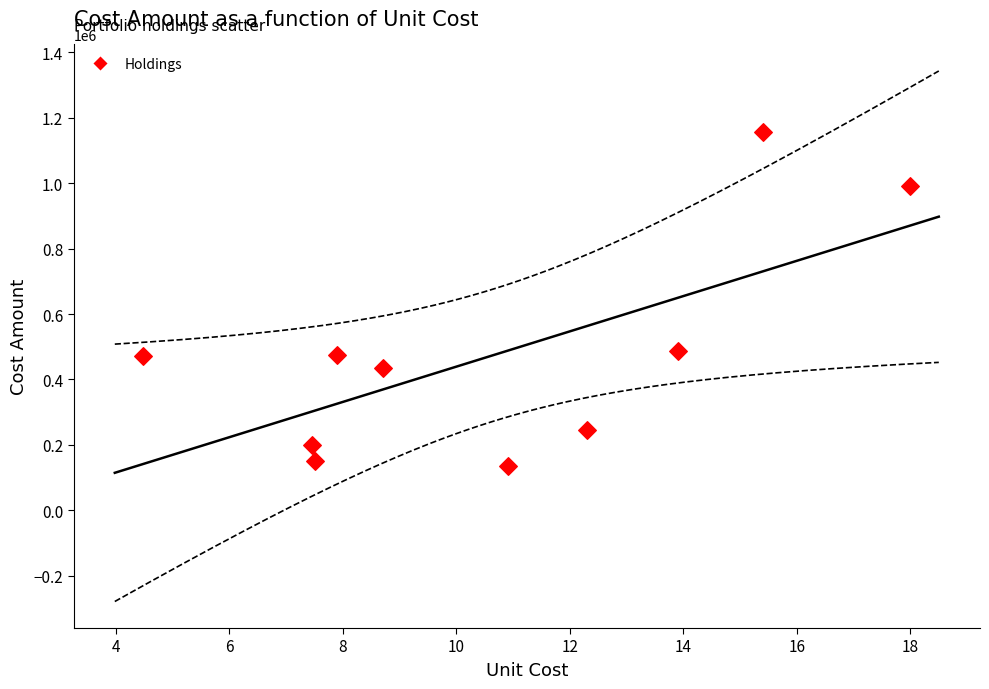

What is the average Y value?

474430